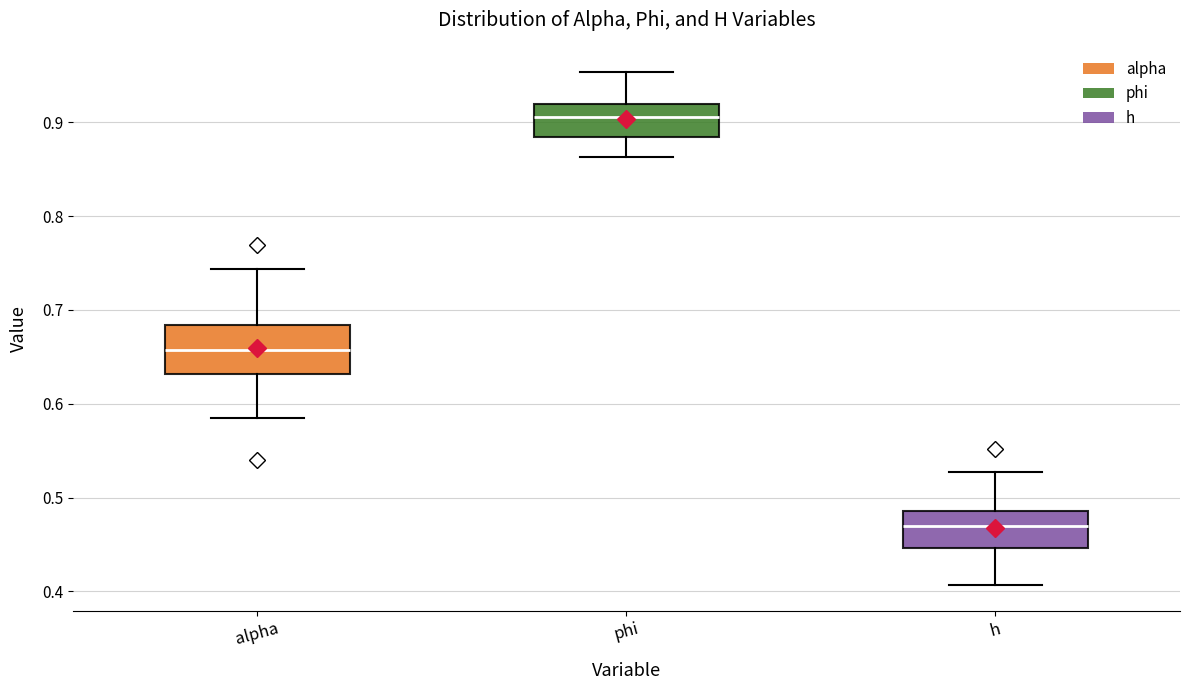

Reading left to right, transcribe this box plot: for each box, give where its median line is, the range the box spans, and where its two whiskers end, as read against the y-axis. The values are not printed on the chart, so give them approximately, as read against the axis.

alpha: median 0.66, box 0.63 to 0.68, whiskers 0.58 to 0.74
phi: median 0.91, box 0.88 to 0.92, whiskers 0.86 to 0.95
h: median 0.47, box 0.45 to 0.49, whiskers 0.41 to 0.53